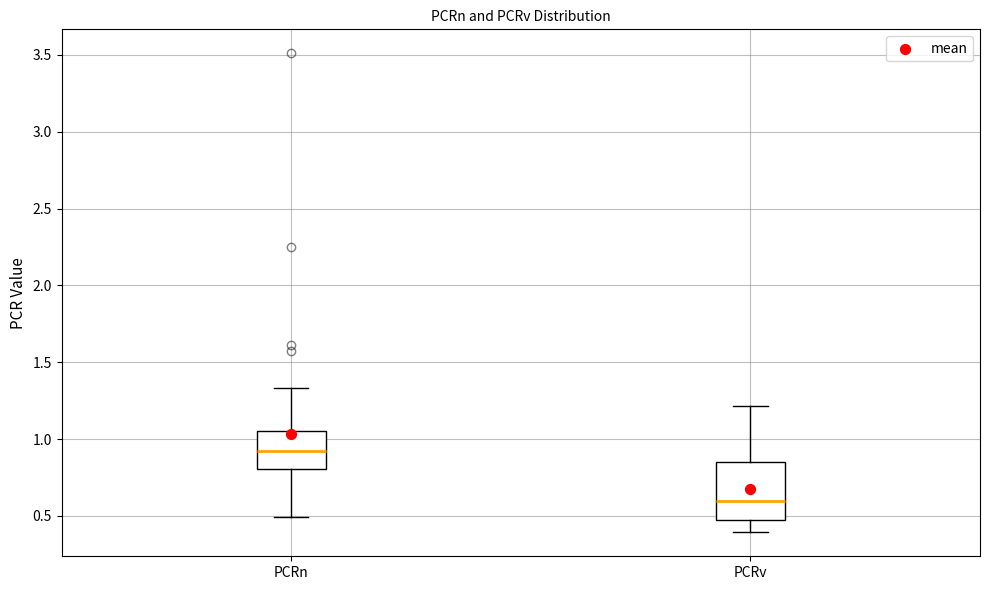

Reading left to right, transcribe this box plot: for each box, give where its median line is, the range the box spans, and where its two whiskers end, as read against the y-axis. The values are not printed on the chart, so give them approximately, as read against the axis.

PCRn: median 0.90, box 0.80 to 1.05, whiskers 0.50 to 1.35
PCRv: median 0.60, box 0.50 to 0.85, whiskers 0.40 to 1.20